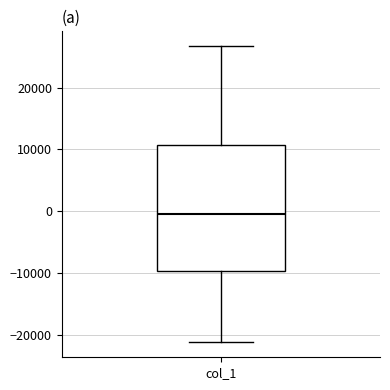

Read this box plot against the y-axis: the position of the median line, the range covered by the box, and the ends of both whiskers. The values are not printed on the chart, so give them approximately, as read against the axis.

median 0, box -10000 to 11000, whiskers -21000 to 27000